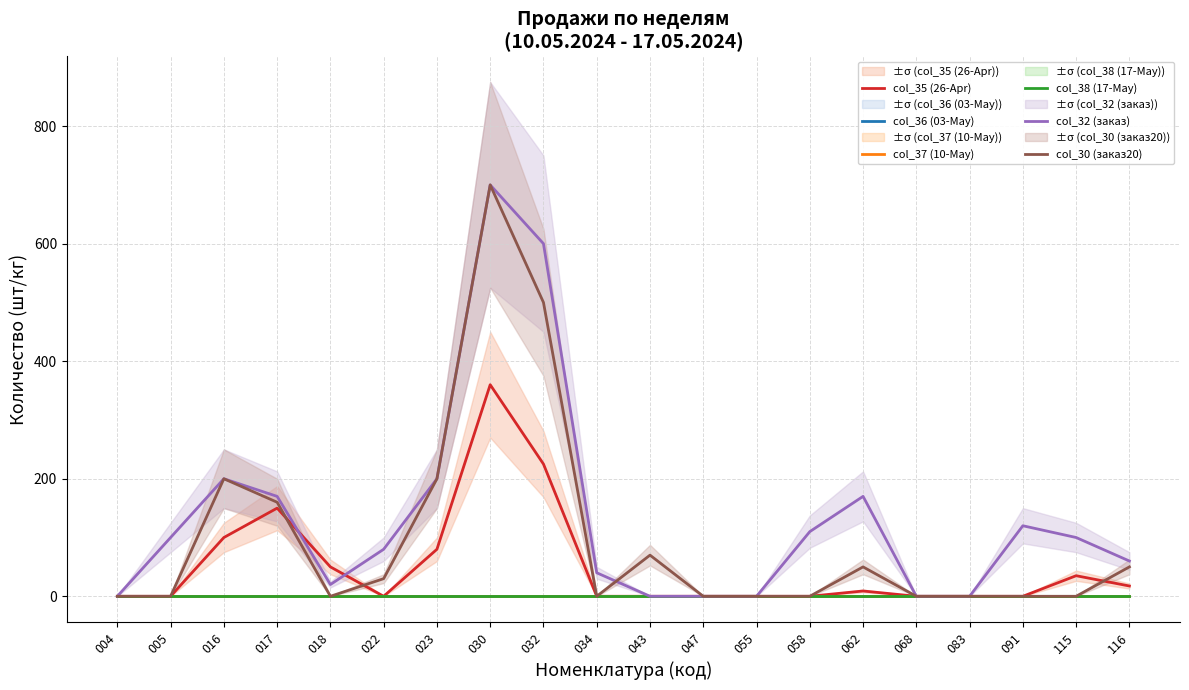

Reading left to right, what are all the values shown in this chart?

col_35 (26-Apr): 0.0	0.0	100.0	150.0	50.0	0.0	80.0	360.0	225.0	0.0	0.0	0.0	0.0	0.0	9.0	0.0	0.0	0.0	35.0	17.5
col_36 (03-May): 0.0	0.0	0.0	0.0	0.0	0.0	0.0	0.0	0.0	0.0	0.0	0.0	0.0	0.0	0.0	0.0	0.0	0.0	0.0	0.0
col_37 (10-May): 0.0	0.0	0.0	0.0	0.0	0.0	0.0	0.0	0.0	0.0	0.0	0.0	0.0	0.0	0.0	0.0	0.0	0.0	0.0	0.0
col_38 (17-May): 0.0	0.0	0.0	0.0	0.0	0.0	0.0	0.0	0.0	0.0	0.0	0.0	0.0	0.0	0.0	0.0	0.0	0.0	0.0	0.0
col_32 (заказ): 0.0	100.0	200.0	170.0	20.0	80.0	200.0	700.0	600.0	40.0	0.0	0.0	0.0	110.0	170.0	0.0	0.0	120.0	100.0	60.0
col_30 (заказ20): 0.0	0.0	200.0	160.0	0.0	30.0	200.0	700.0	500.0	0.0	70.0	0.0	0.0	0.0	50.0	0.0	0.0	0.0	0.0	50.0